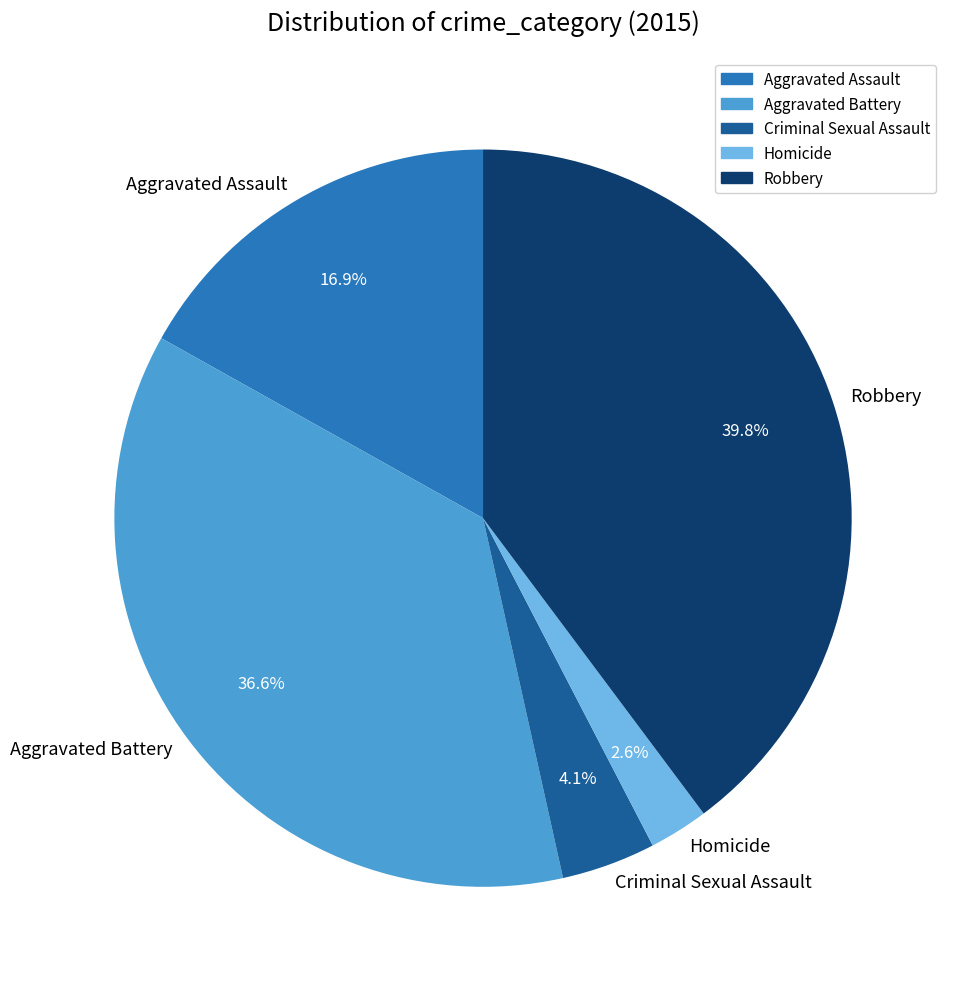

To the nearest percent, what is the difference between the largest and smallest slice percentages?

37%